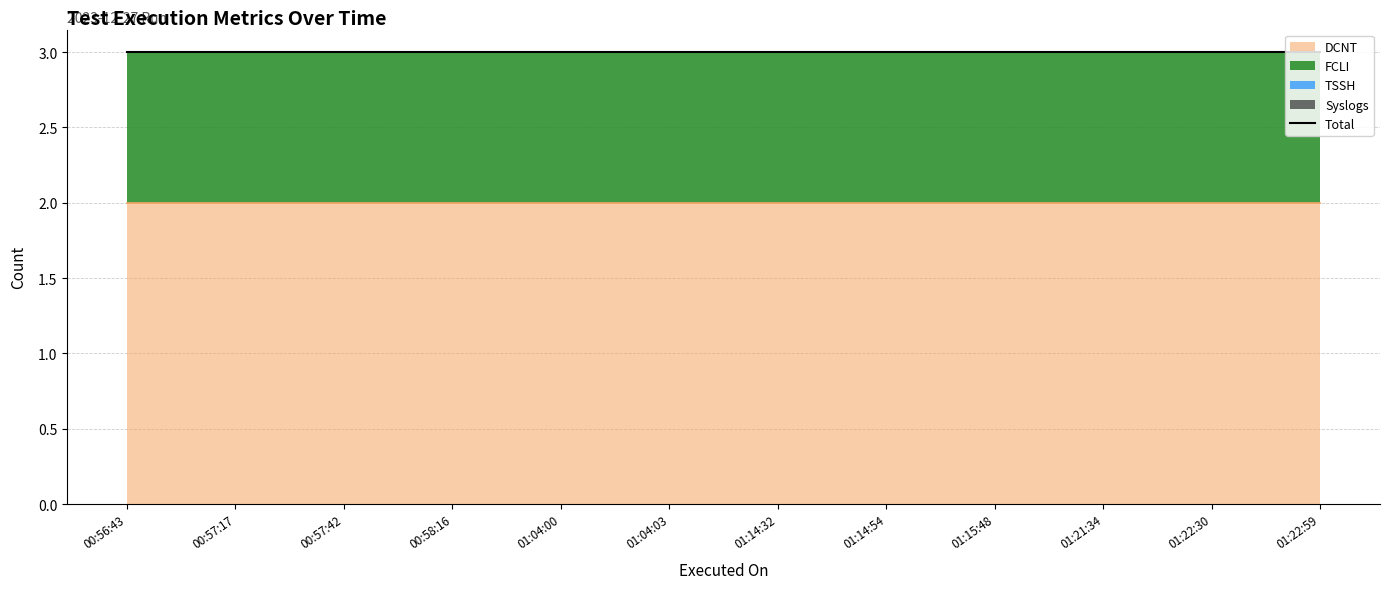

Between 2023-12-27 00:57:42 and 2023-12-27 01:04:03, which is larger?

2023-12-27 00:57:42